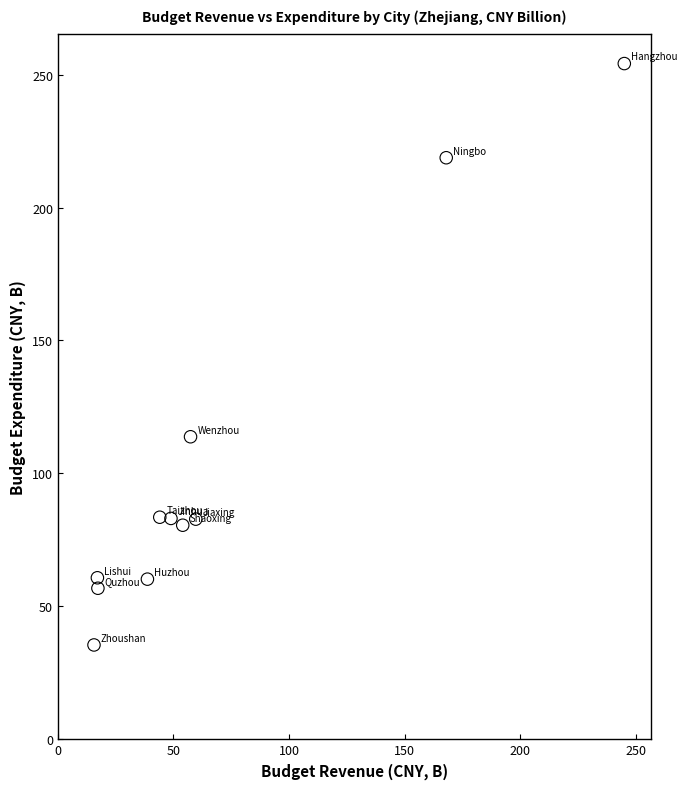

What Y value in the scatter plot is closest to 144?

113.8